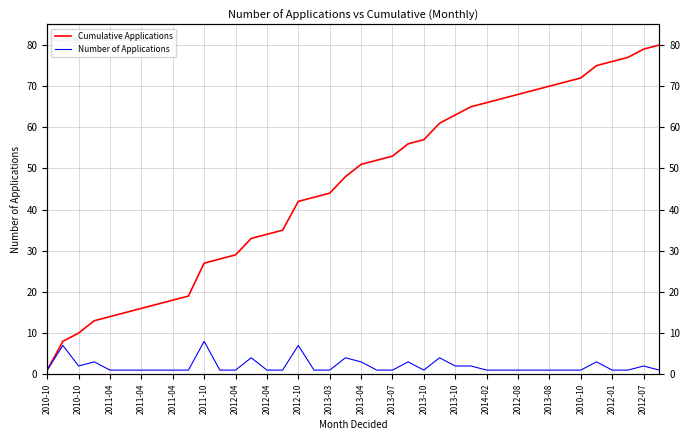

How many data points in Cumulative Applications are less than 51?

20